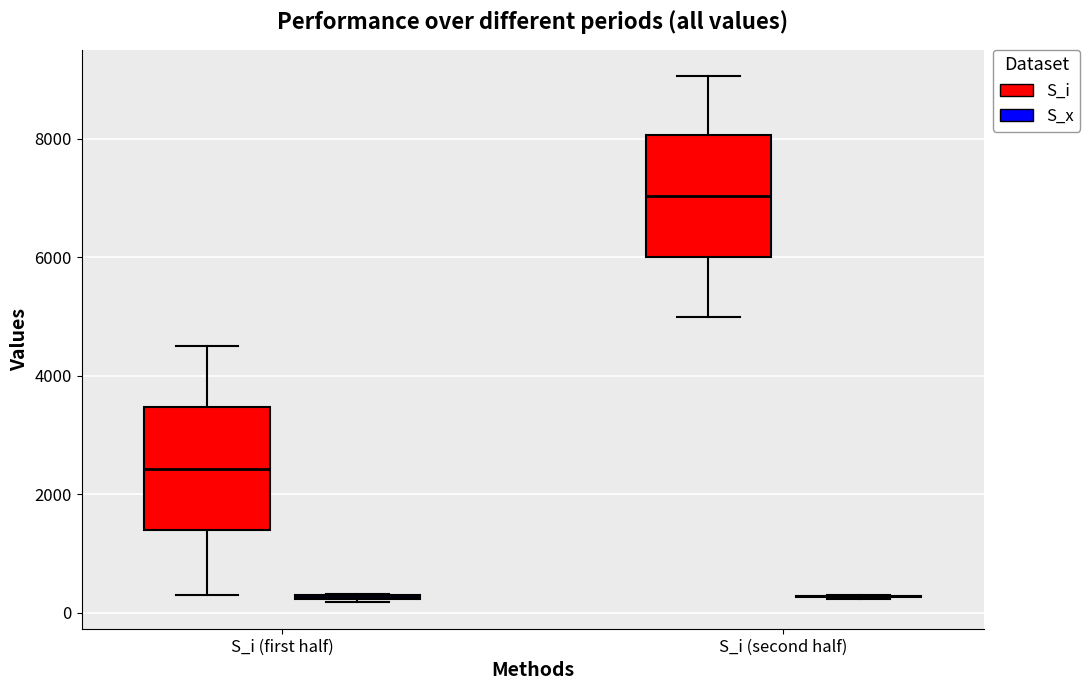

Reading left to right, read every box against the y-axis: the position of its median line, the range the box covers, and the ends of its whiskers. The values are not printed on the chart, so give them approximately, as read against the axis.

S_i (first half) (S_i): median 2400, box 1400 to 3400, whiskers 400 to 4600
S_i (first half) (S_x): box collapsed to a line at 200, whiskers 200 to 400
S_i (second half) (S_i): median 7000, box 6000 to 8000, whiskers 5000 to 9000
S_i (second half) (S_x): box collapsed to a line at 200, whiskers 200 to 200